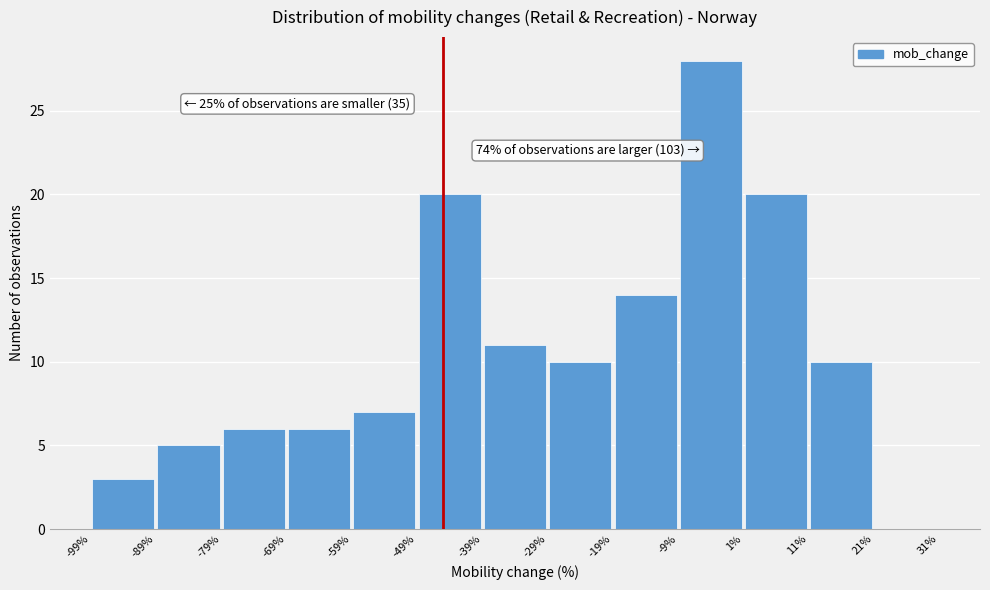

Over which range of the x-axis is the bar tallest?

-9% to 1%